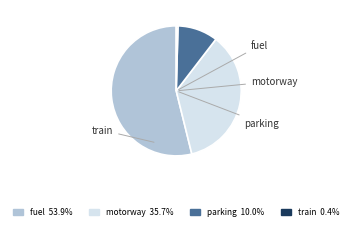

What is the ratio of the value at fuel to the value at parking?

5.4